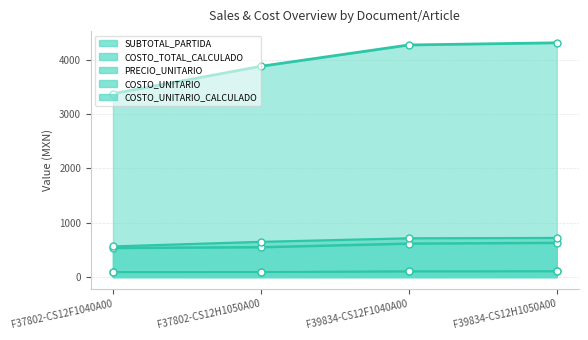

What is the sum of all COSTO_UNITARIO_CALCULADO values?

387.2